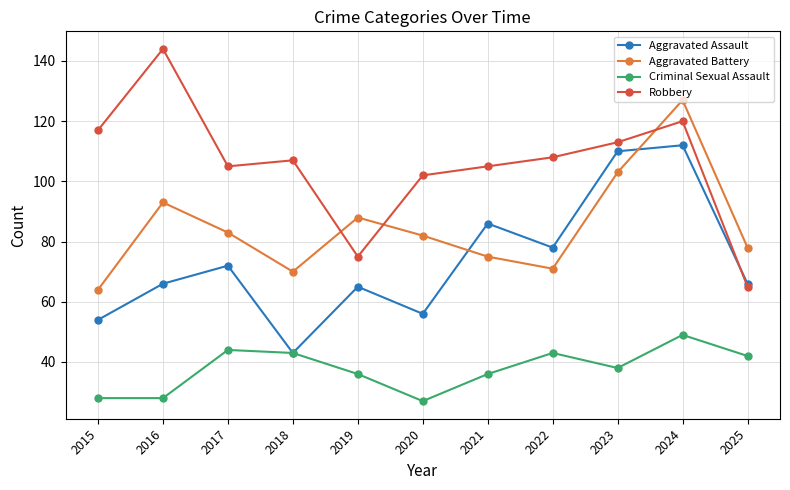

Which category has the highest value across all series?

2016